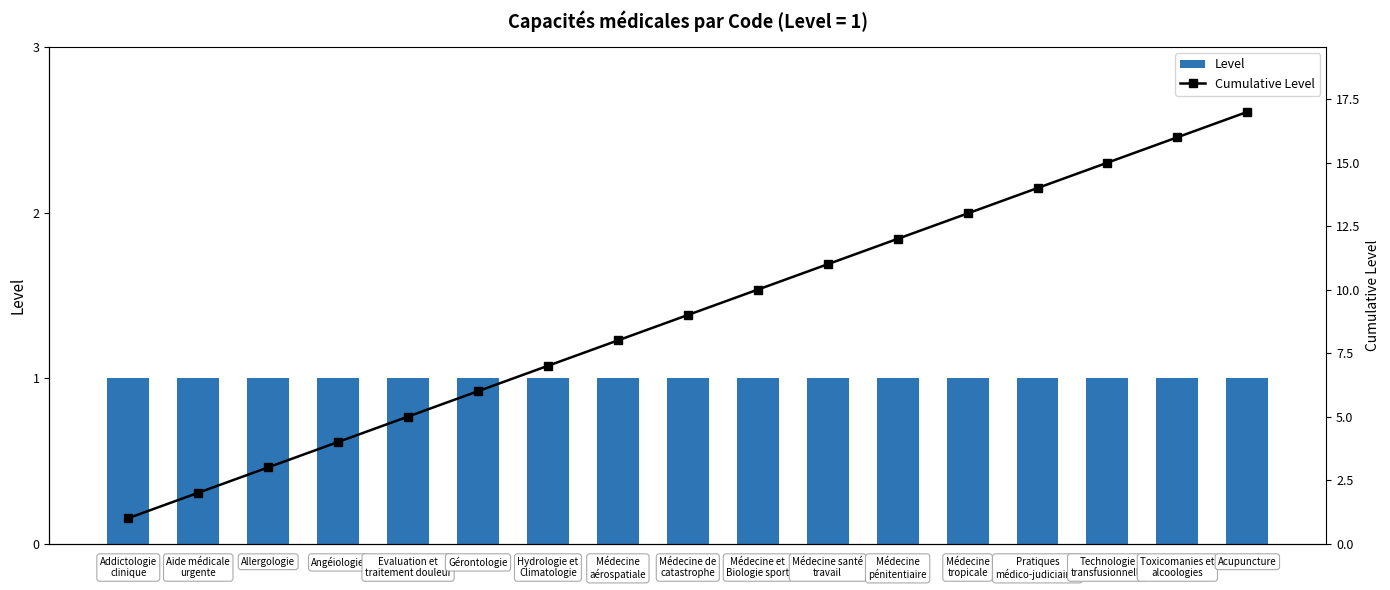

Reading left to right, what are all the values shown in this chart?

Level: Addictologie
clinique=1	Aide médicale
urgente=1	Allergologie=1	Angéiologie=1	Evaluation et
traitement douleur=1	Gérontologie=1	Hydrologie et
Climatologie=1	Médecine
aérospatiale=1	Médecine de
catastrophe=1	Médecine et
Biologie sport=1	Médecine santé
travail=1	Médecine
pénitentiaire=1	Médecine
tropicale=1	Pratiques
médico-judiciaires=1	Technologie
transfusionnelle=1	Toxicomanies et
alcoologies=1	Acupuncture=1
Cumulative Level: Addictologie
clinique=1	Aide médicale
urgente=2	Allergologie=3	Angéiologie=4	Evaluation et
traitement douleur=5	Gérontologie=6	Hydrologie et
Climatologie=7	Médecine
aérospatiale=8	Médecine de
catastrophe=9	Médecine et
Biologie sport=10	Médecine santé
travail=11	Médecine
pénitentiaire=12	Médecine
tropicale=13	Pratiques
médico-judiciaires=14	Technologie
transfusionnelle=15	Toxicomanies et
alcoologies=16	Acupuncture=17